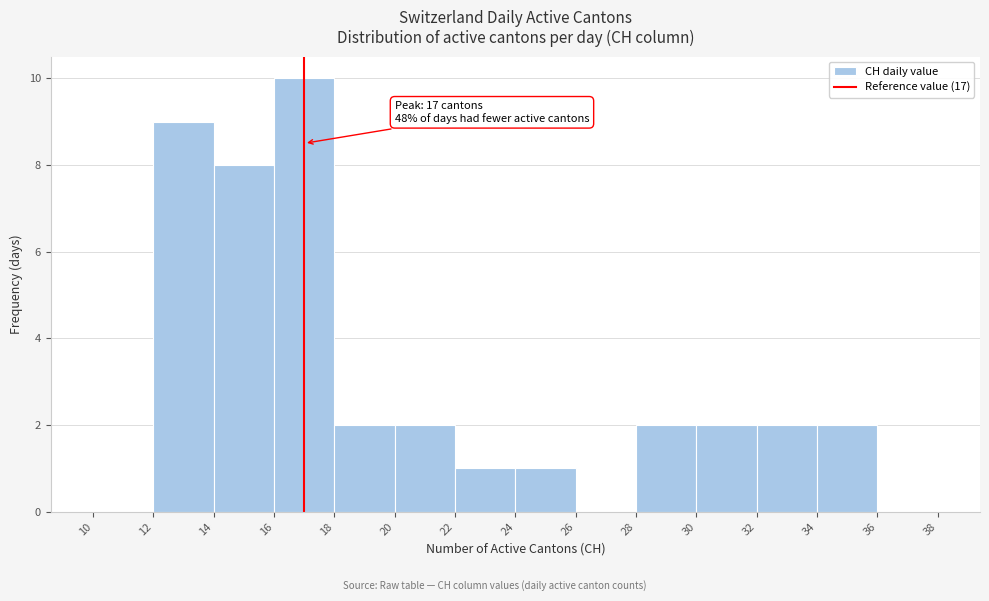

Over which range of the x-axis is the bar tallest?

16 to 18